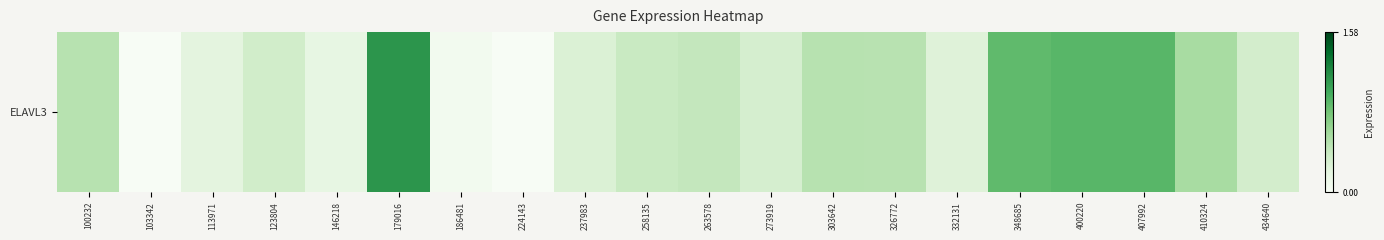

At which category does the chart reach its minimum across all series?

103342